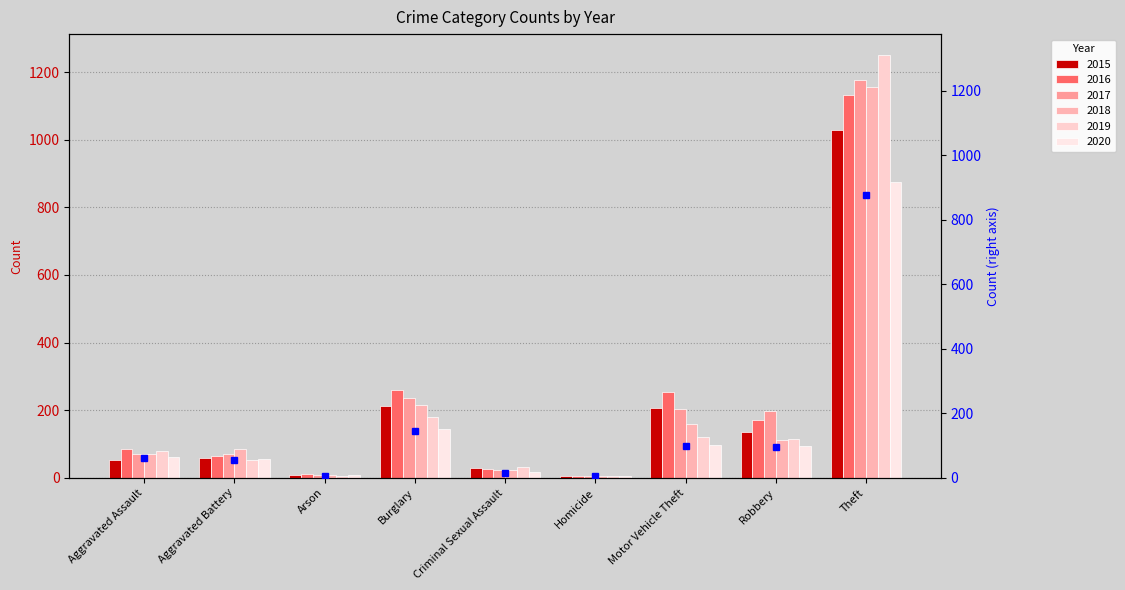

At which category is the sum across all series the highest?

Theft